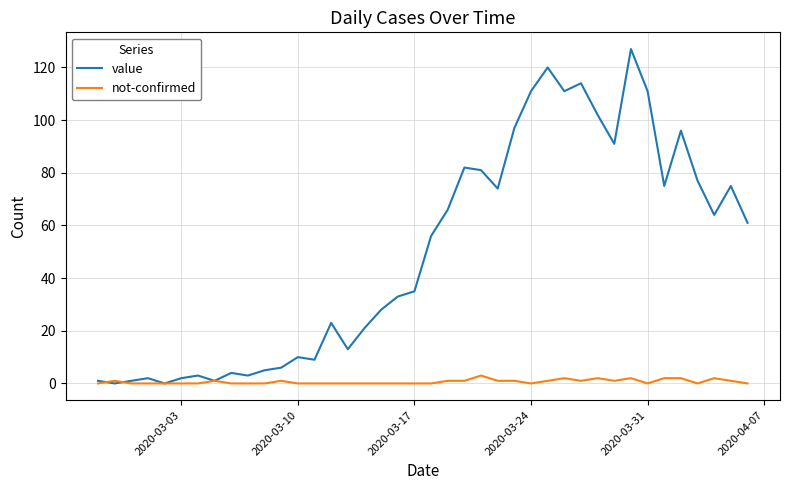

Which series has the largest total across all categories?

value